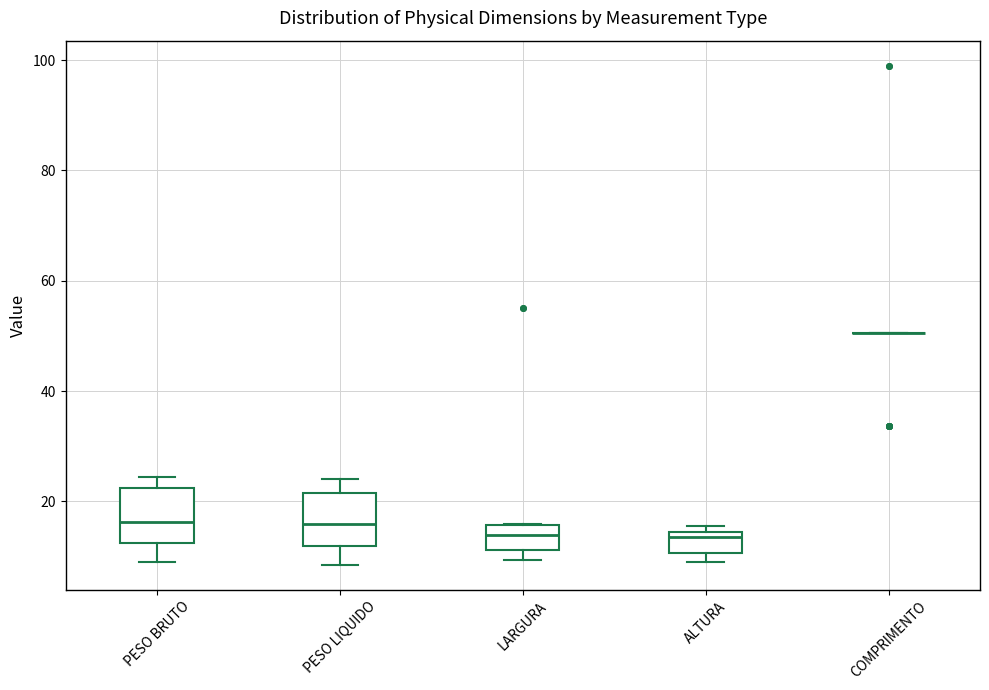

Reading left to right, read every box against the y-axis: the position of its median line, the range the box covers, and the ends of its whiskers. The values are not printed on the chart, so give them approximately, as read against the axis.

PESO BRUTO: median 16, box 12 to 22, whiskers 10 to 24
PESO LIQUIDO: median 16, box 12 to 22, whiskers 8 to 24
LARGURA: median 14, box 12 to 16, whiskers 10 to 16
ALTURA: median 14 (just below the box's upper edge), box 10 to 14, whiskers 10 (just below the box's lower edge) to 16
COMPRIMENTO: box collapsed to a line at 50, whiskers 50 to 50